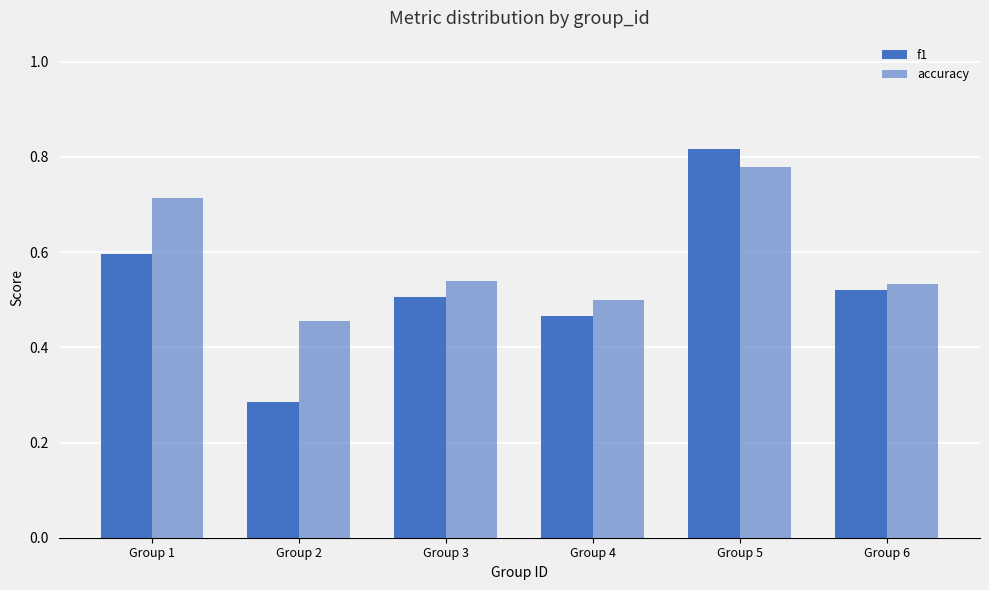

Does the chart contain any negative values?

No